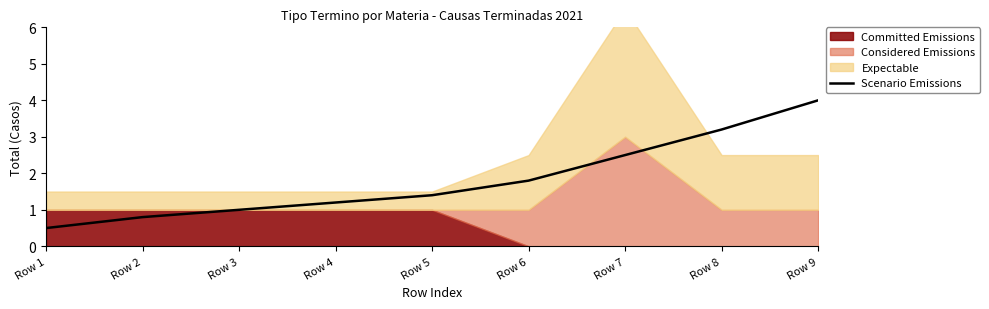

What is the difference between the second highest and minimum values?

2.7